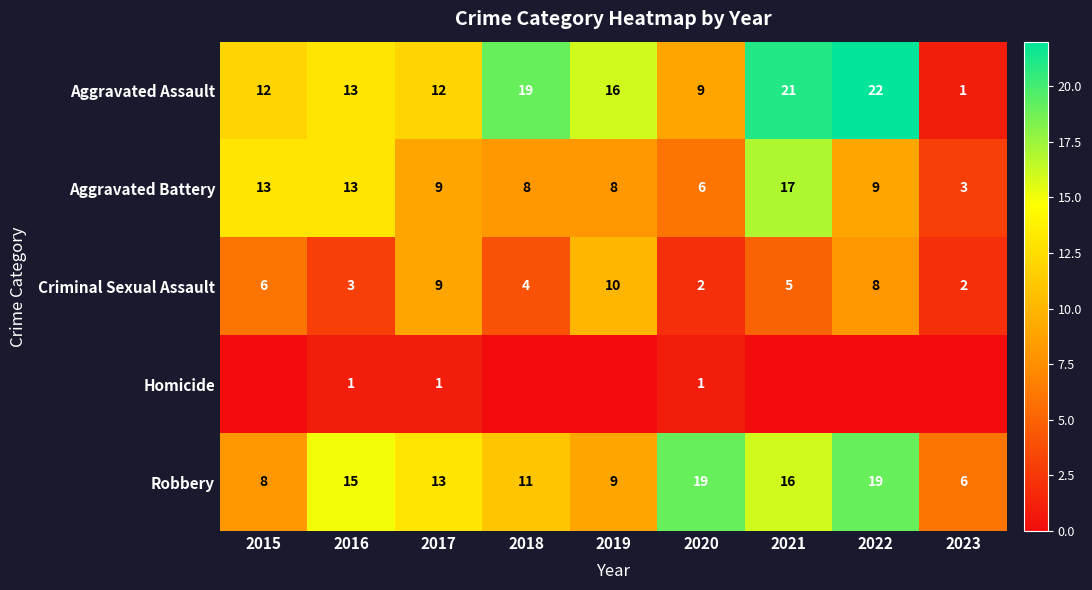

What is the difference between the second highest and second lowest values in the Aggravated Assault series?

12